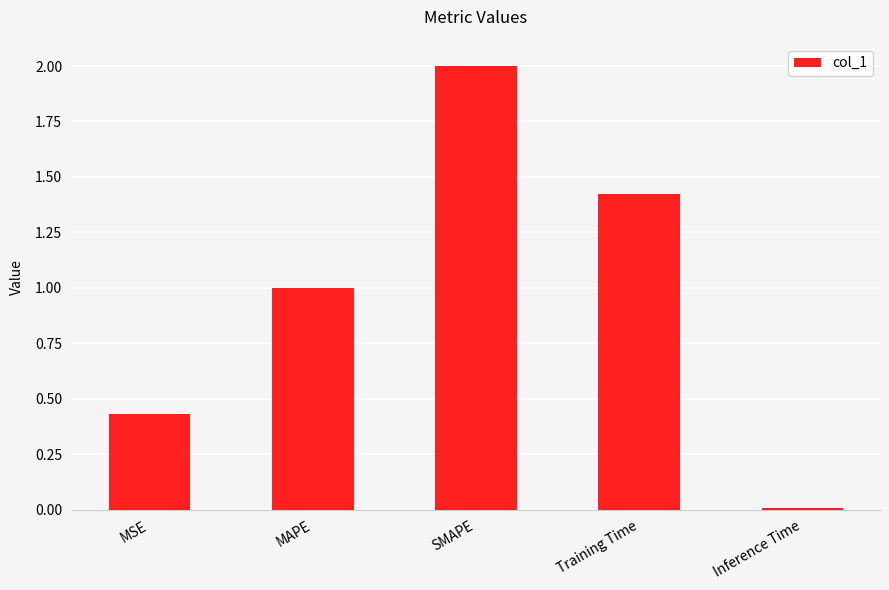

What is the label of the 4th bar from the left?

Training Time